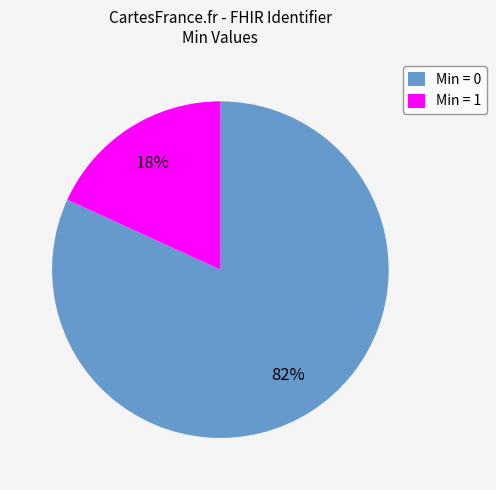

Rank the categories by value from lowest to highest.

Min = 1, Min = 0